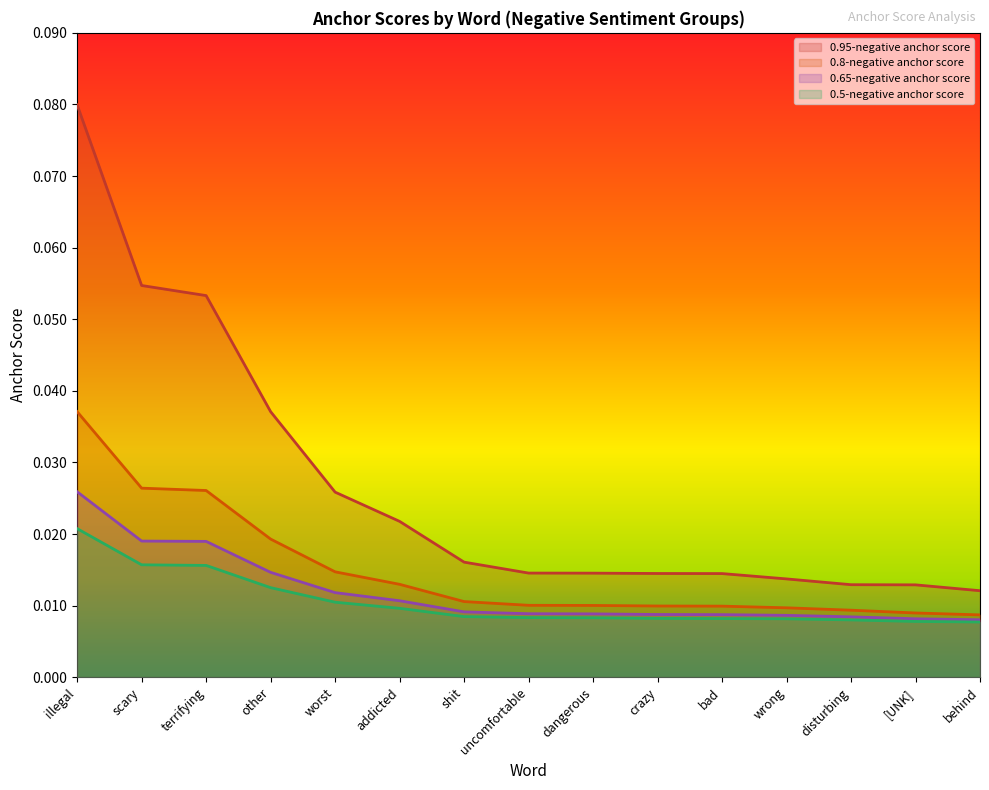

True or false: 0.65-negative anchor score has more than 2 interior local peaks.

False